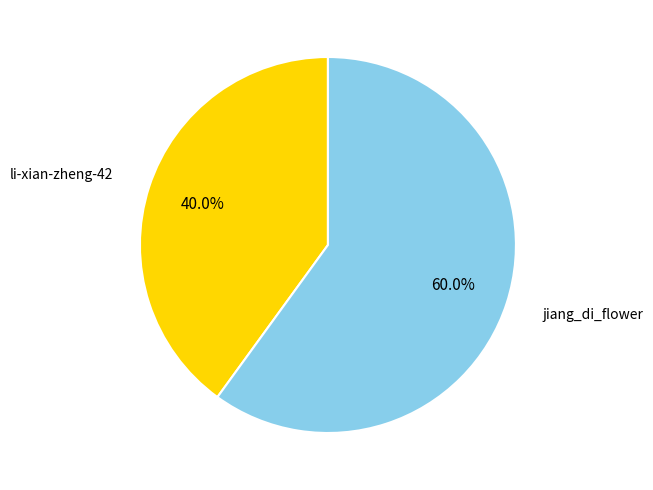

What percentage is NOT represented by li-xian-zheng-42?

60.0%